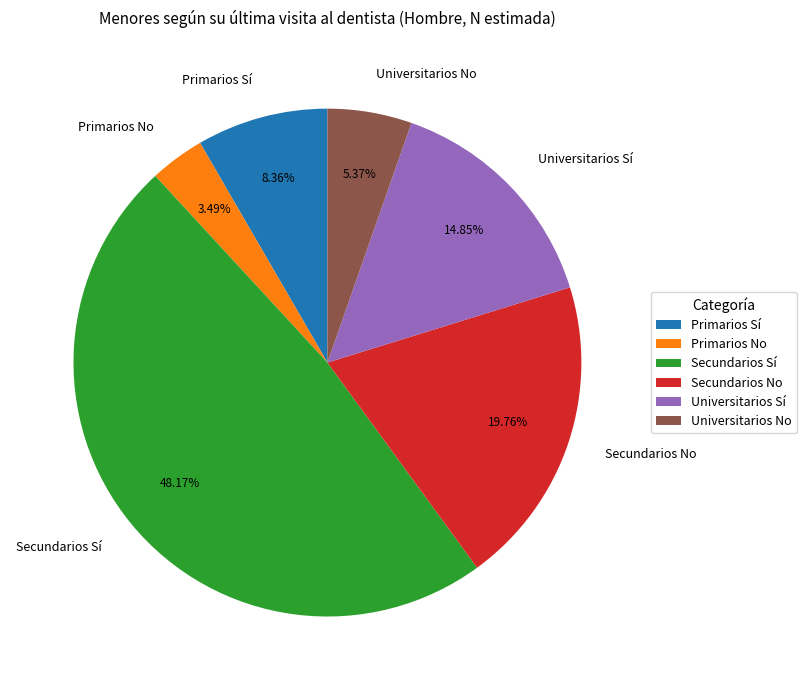

Is Primarios Sí the majority of the pie?

No